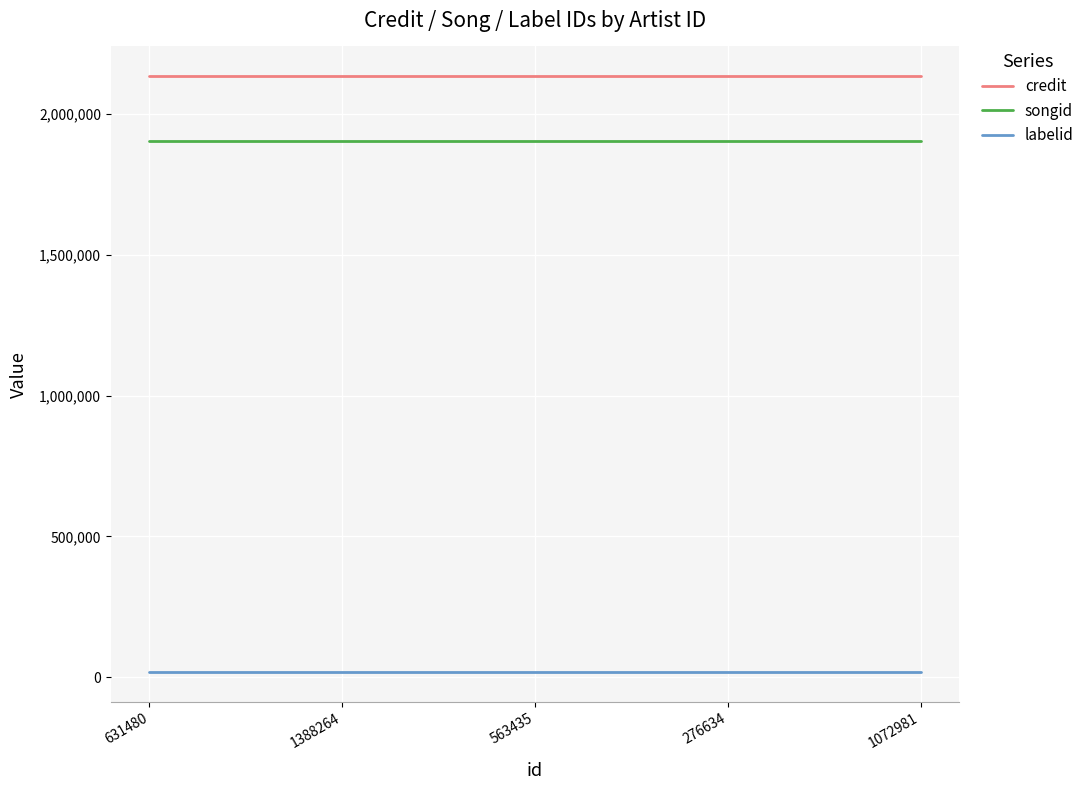

What is the maximum value for credit?

2134668